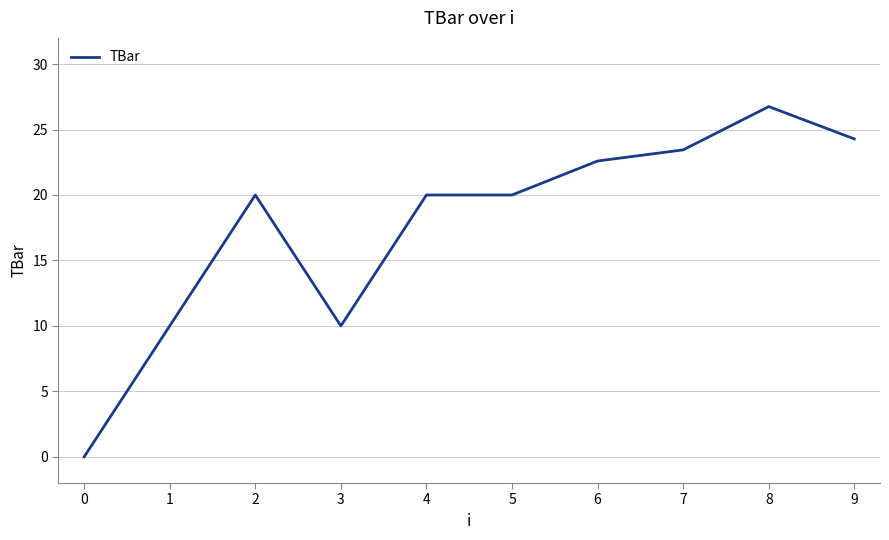

True or false: the data shows 14.6 at 8.

False